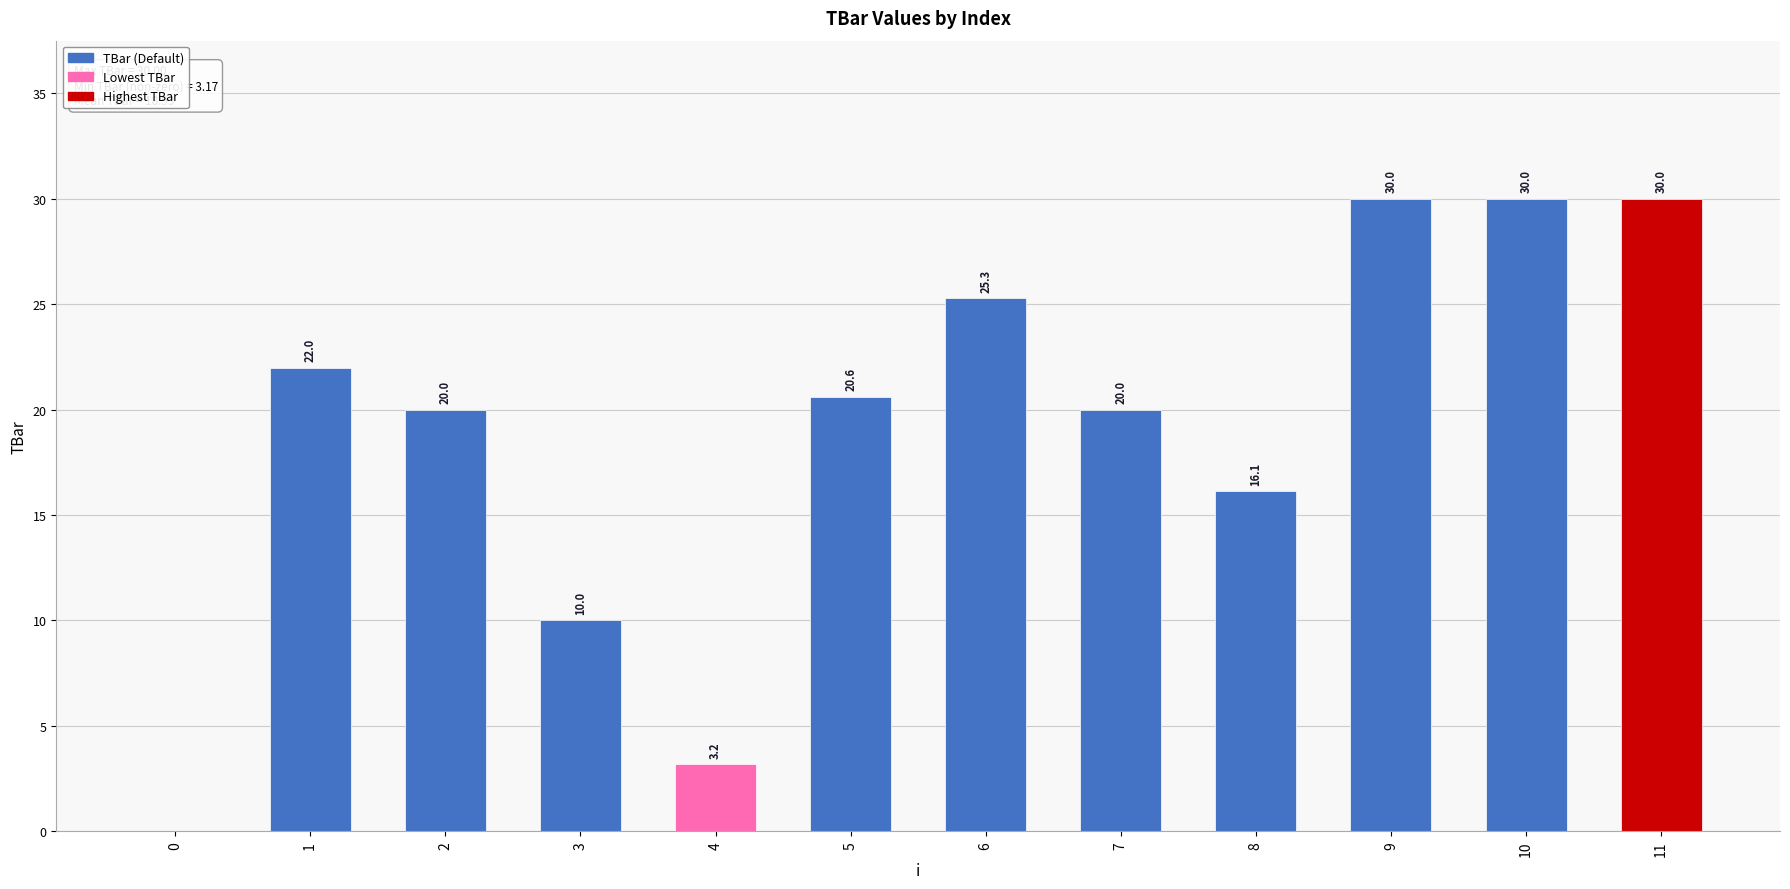

How many positive values are there?

11